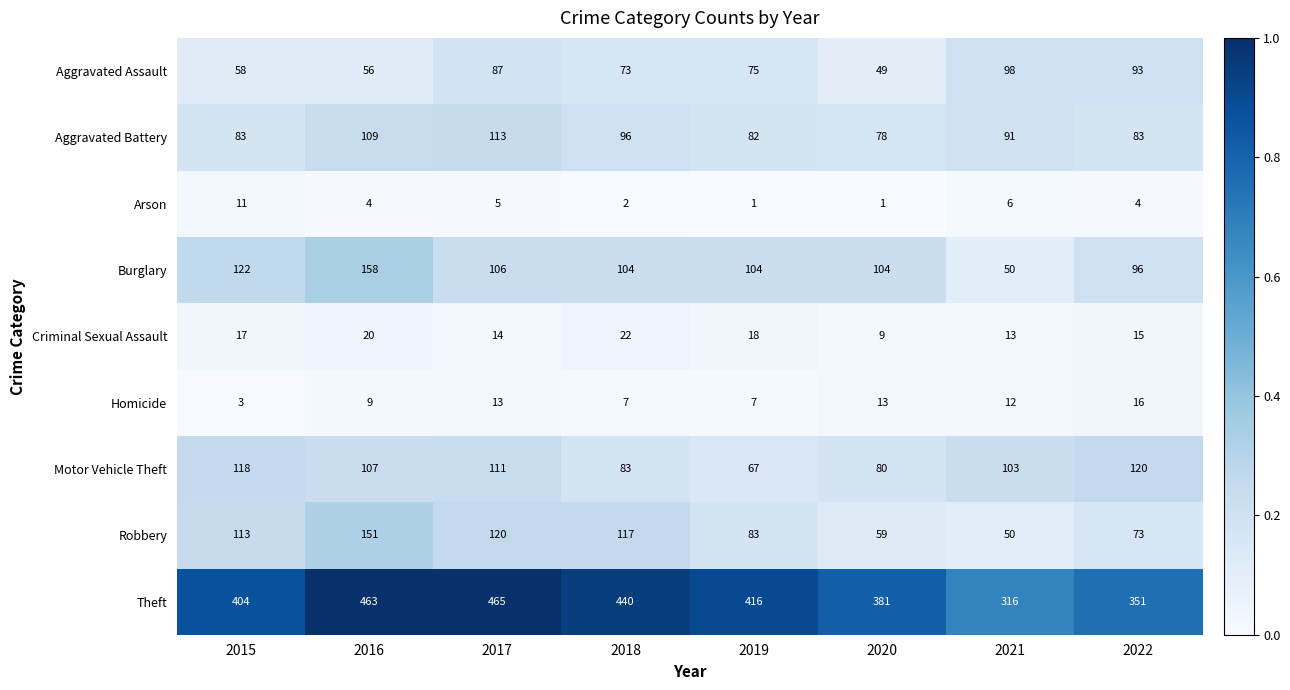

How many categories are shown in the chart?

8